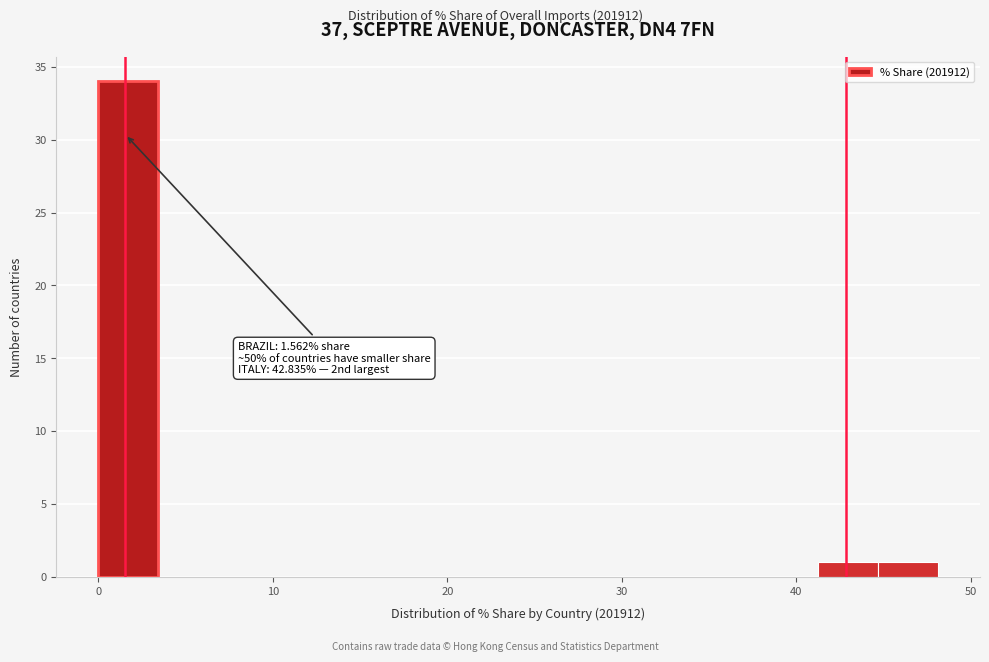

Around what value on the x-axis is the tallest bar? Give the approximate position of its centre, as read against the axis.

2